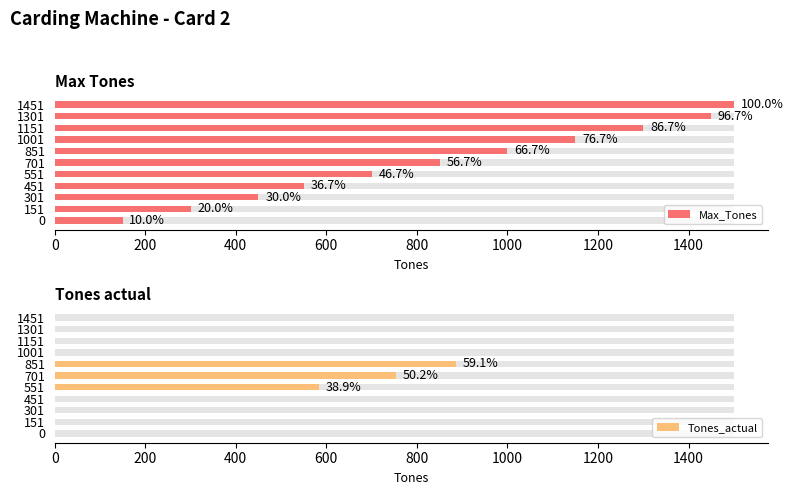

True or false: Max_Tones has a value of 752 at 451.

False